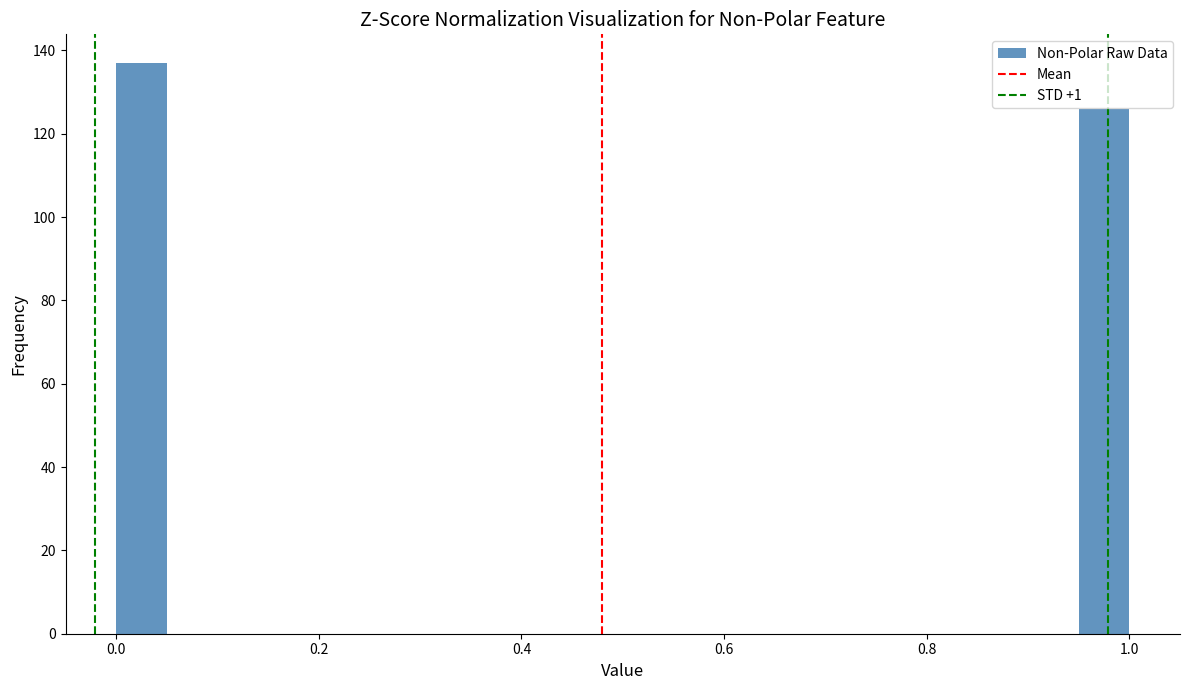

Read against the x-axis, roughly where is the centre of the tallest bar?

0.02